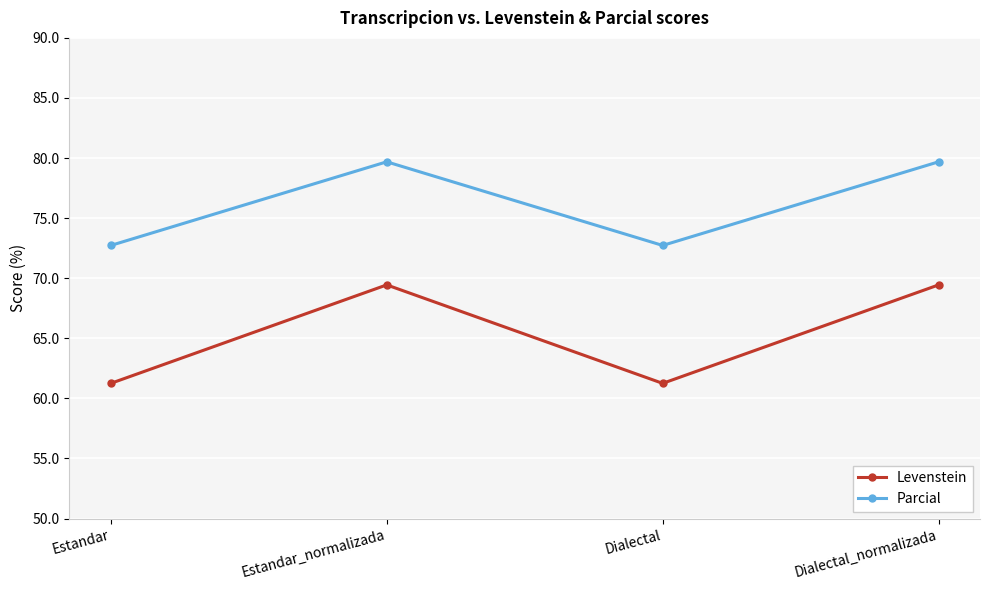

List the series in order of their overall mean, lowest first.

Levenstein, Parcial